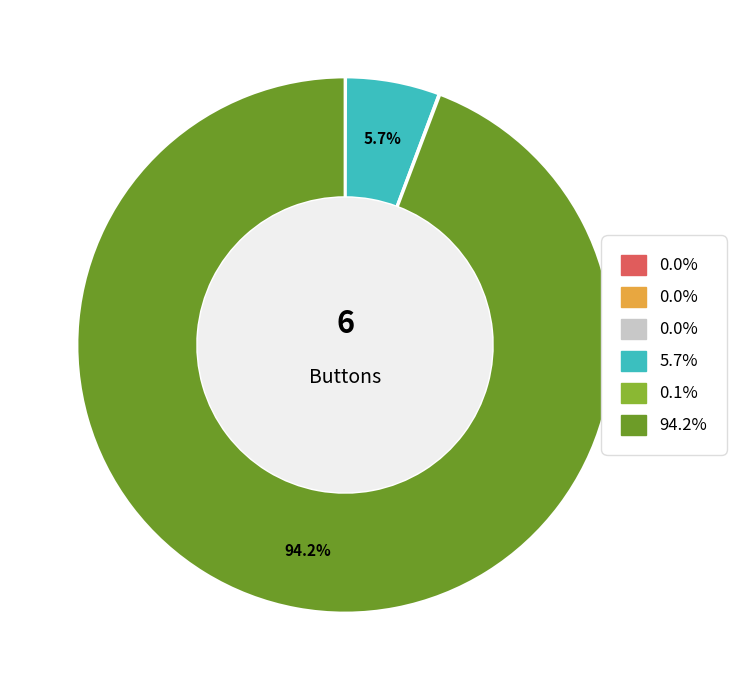

Is there a majority slice in this chart?

Yes